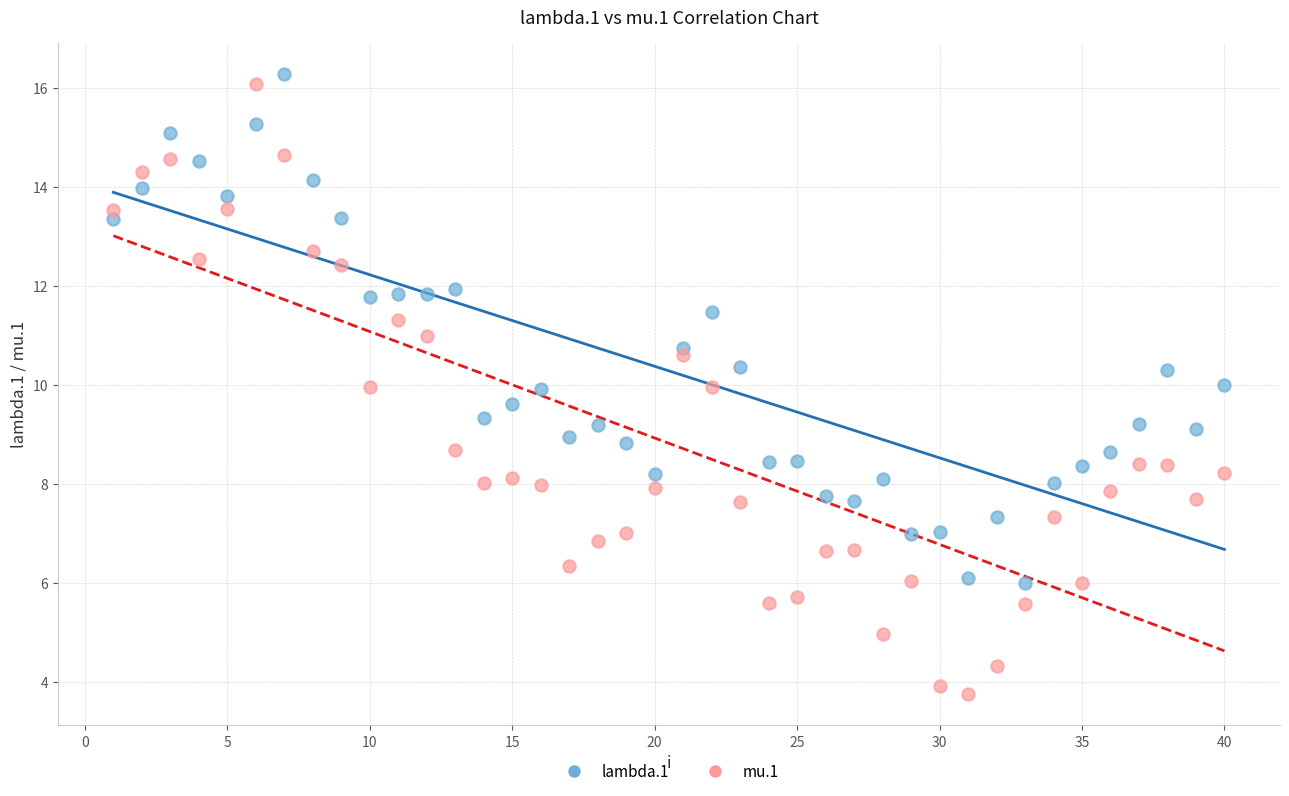

Which series reaches the minimum Y coordinate?

mu.1